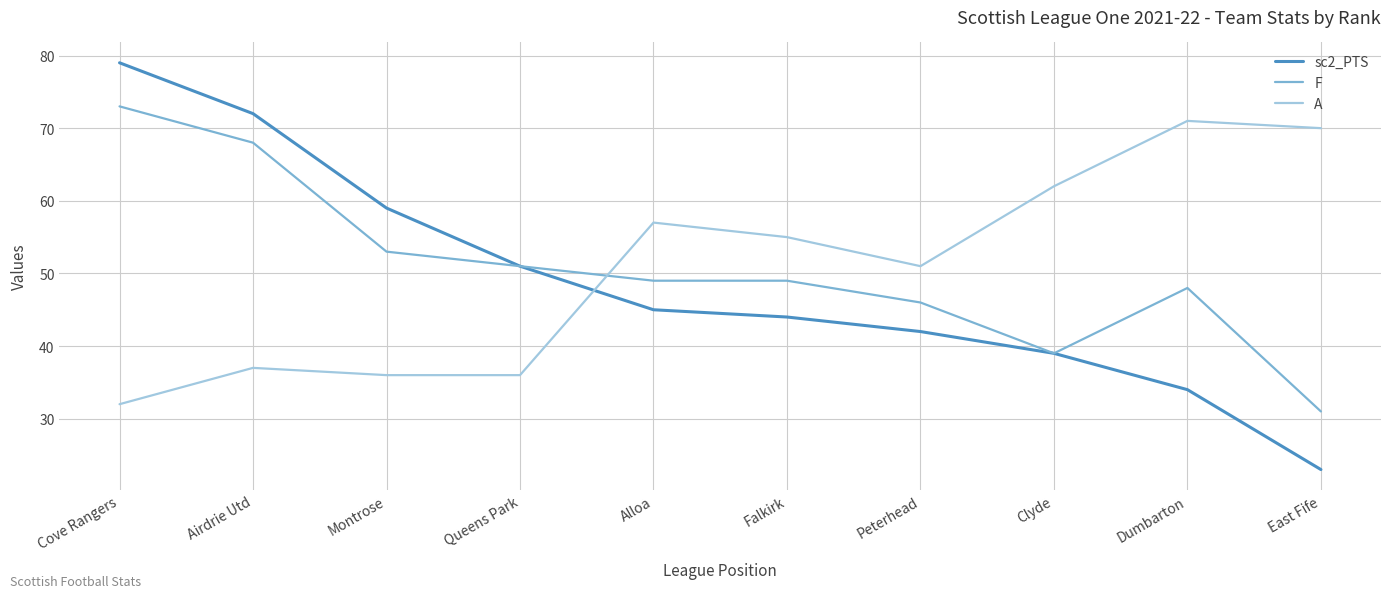

What is the total value across all series at Dumbarton?

153